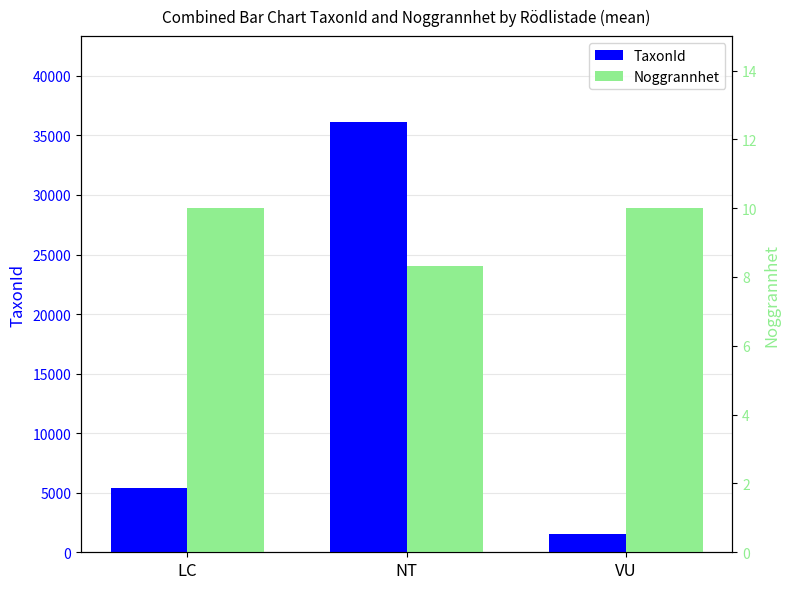

What position from the left is NT?

2